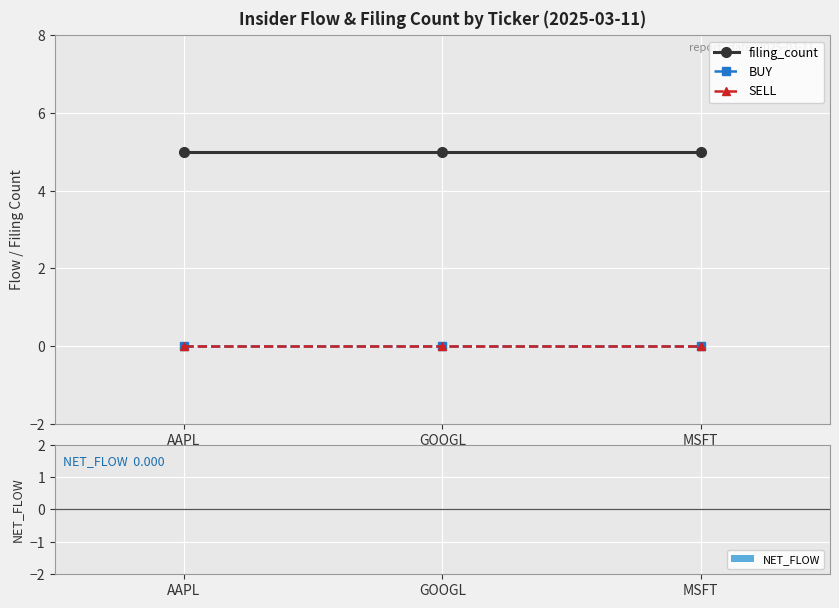

Reading left to right, what are all the values shown in this chart?

filing_count: AAPL=5	GOOGL=5	MSFT=5
BUY: AAPL=0	GOOGL=0	MSFT=0
SELL: AAPL=0	GOOGL=0	MSFT=0
NET_FLOW: AAPL=0	GOOGL=0	MSFT=0